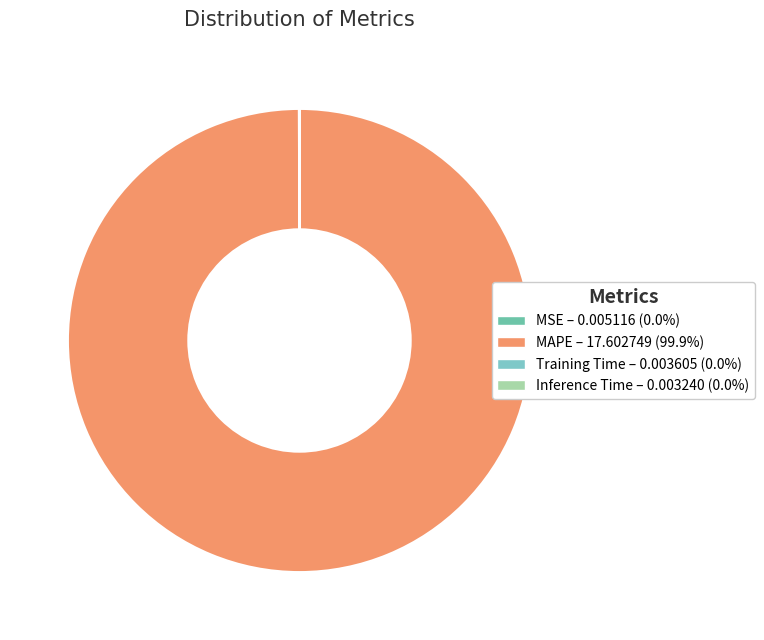

Rank the categories by value from highest to lowest.

MAPE, MSE, Training Time, Inference Time